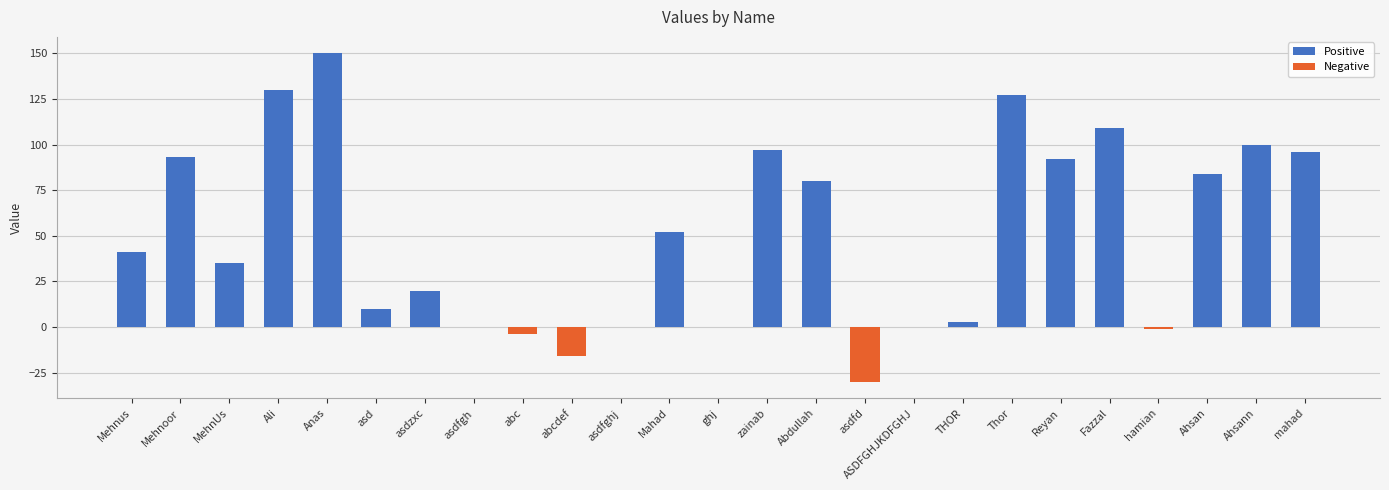

What is the sum of the values at Ahsan and ghj?

84